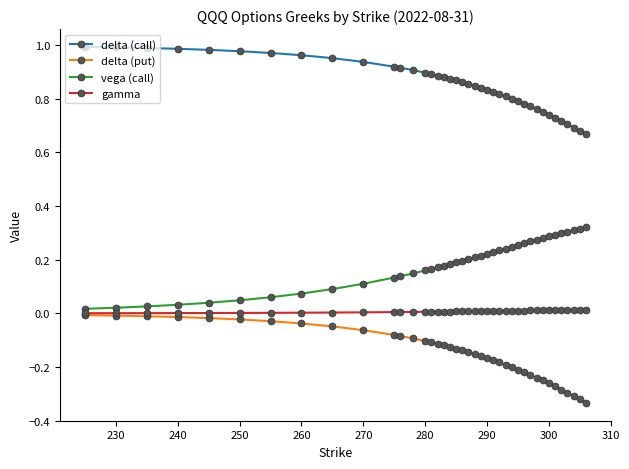

List the series in order of their overall mean, highest first.

delta (call), vega (call), gamma, delta (put)